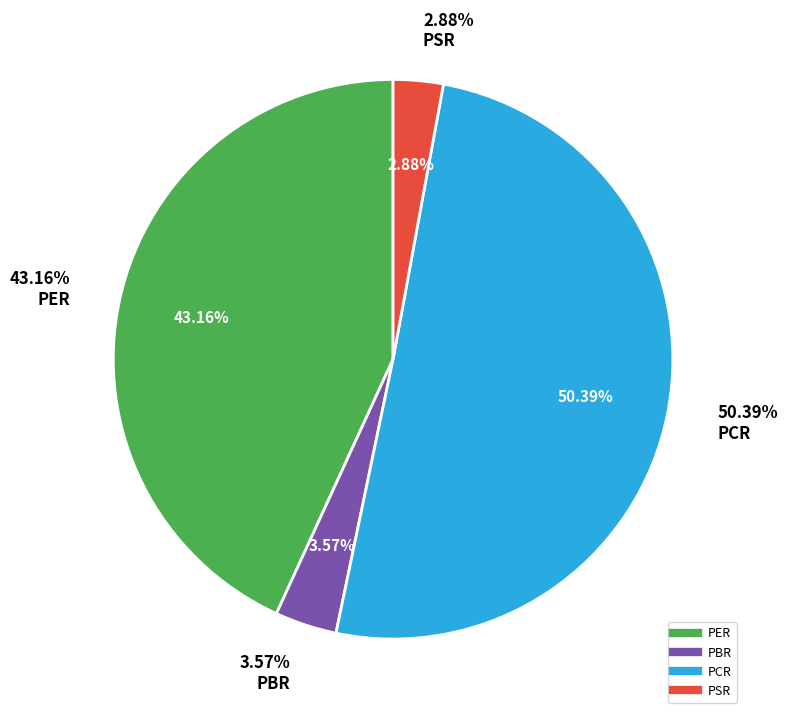

What percentage do PCR and PSR together represent?

53.3%